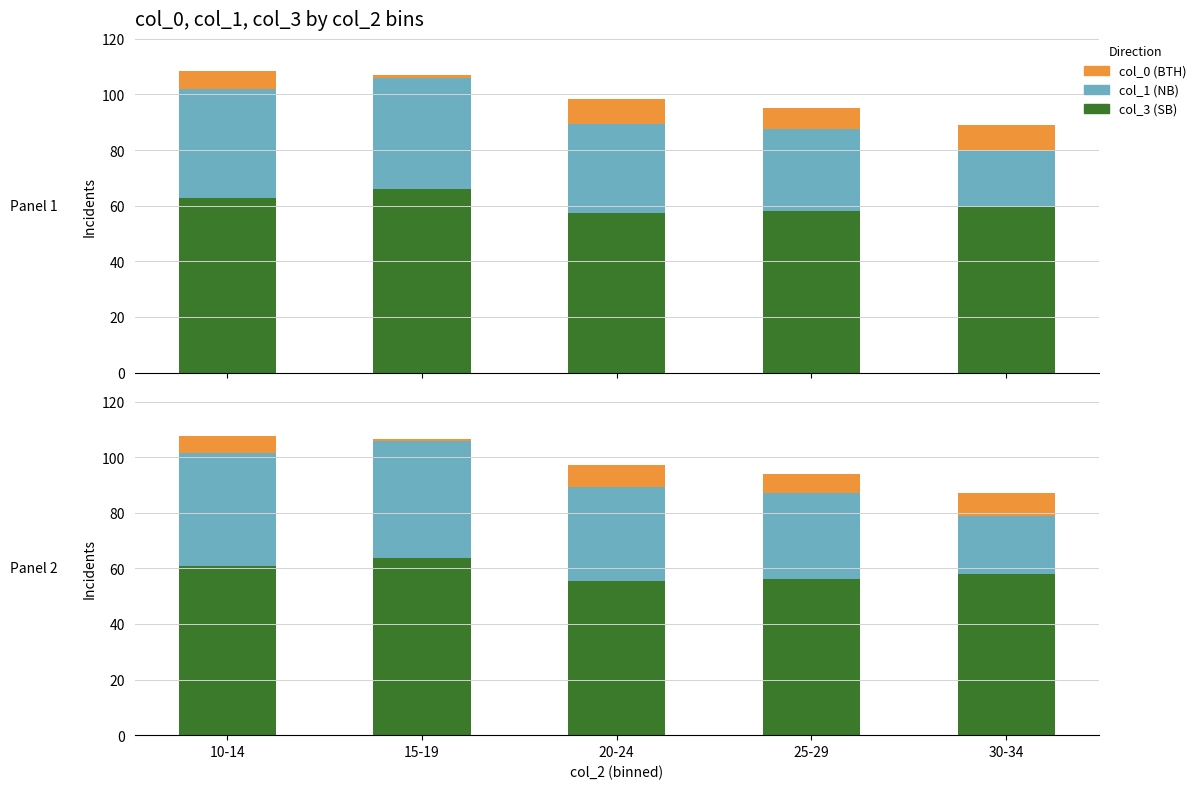

How many bars are there in each group?

3